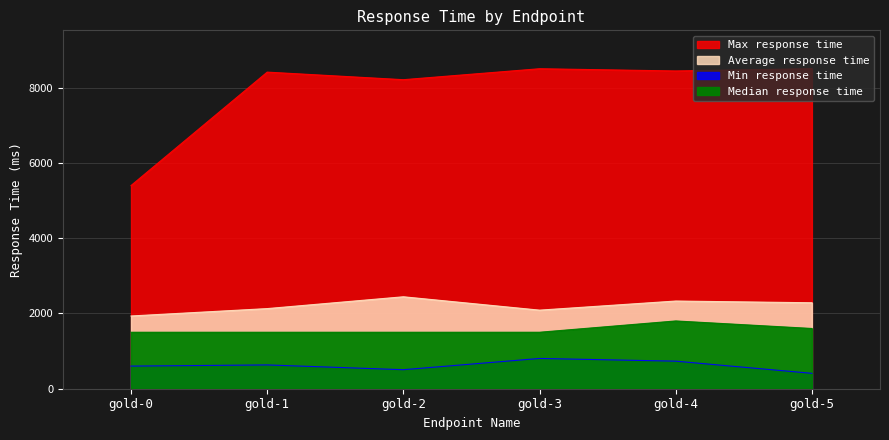

What are all the series names shown in the legend?

Average response time, Max response time, Median response time, Min response time